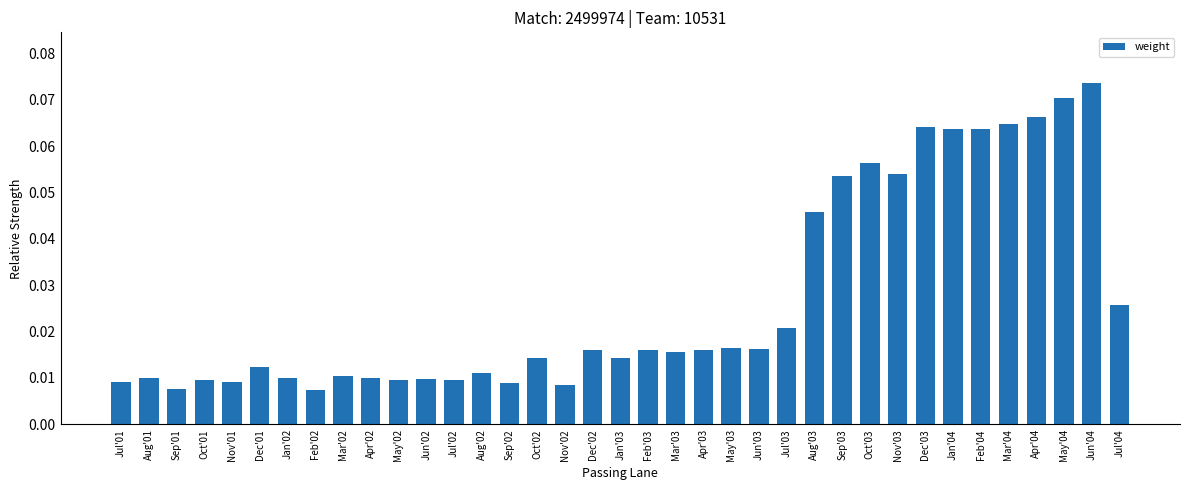

What position from the left is Oct'03?

28